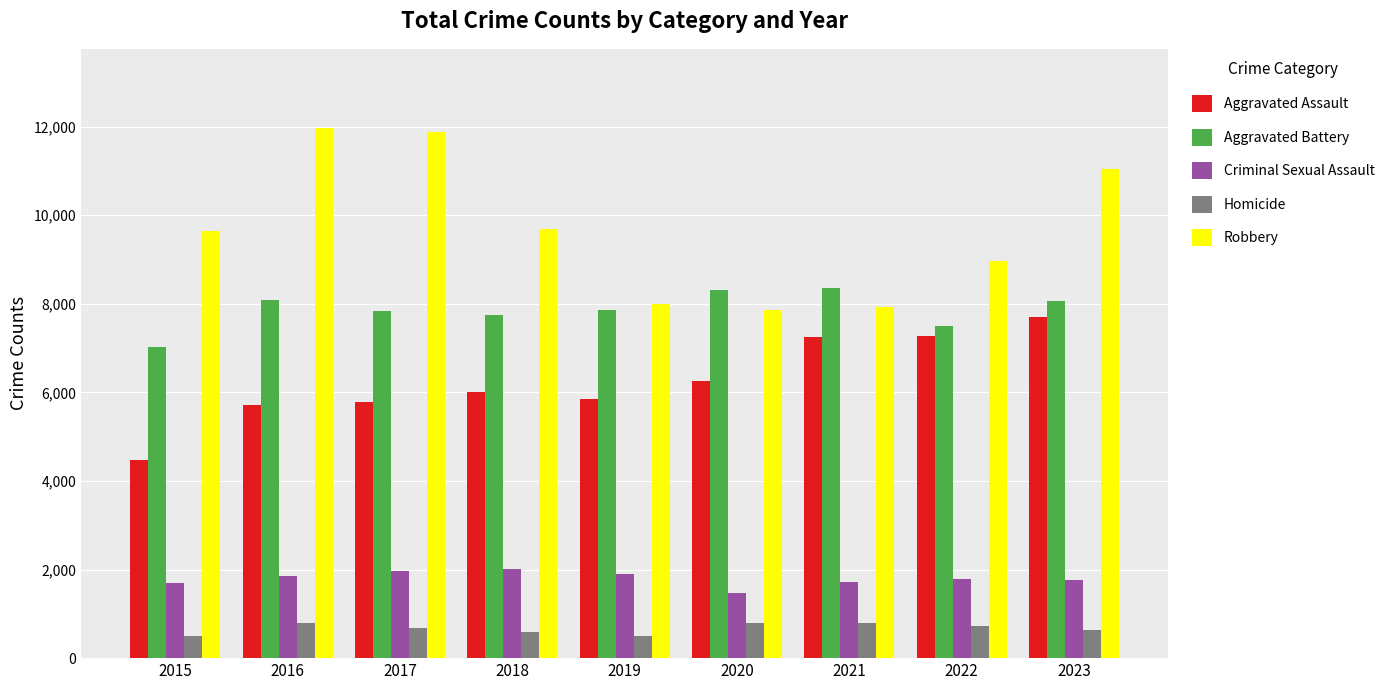

Which series has the largest range (max minus min)?

Robbery